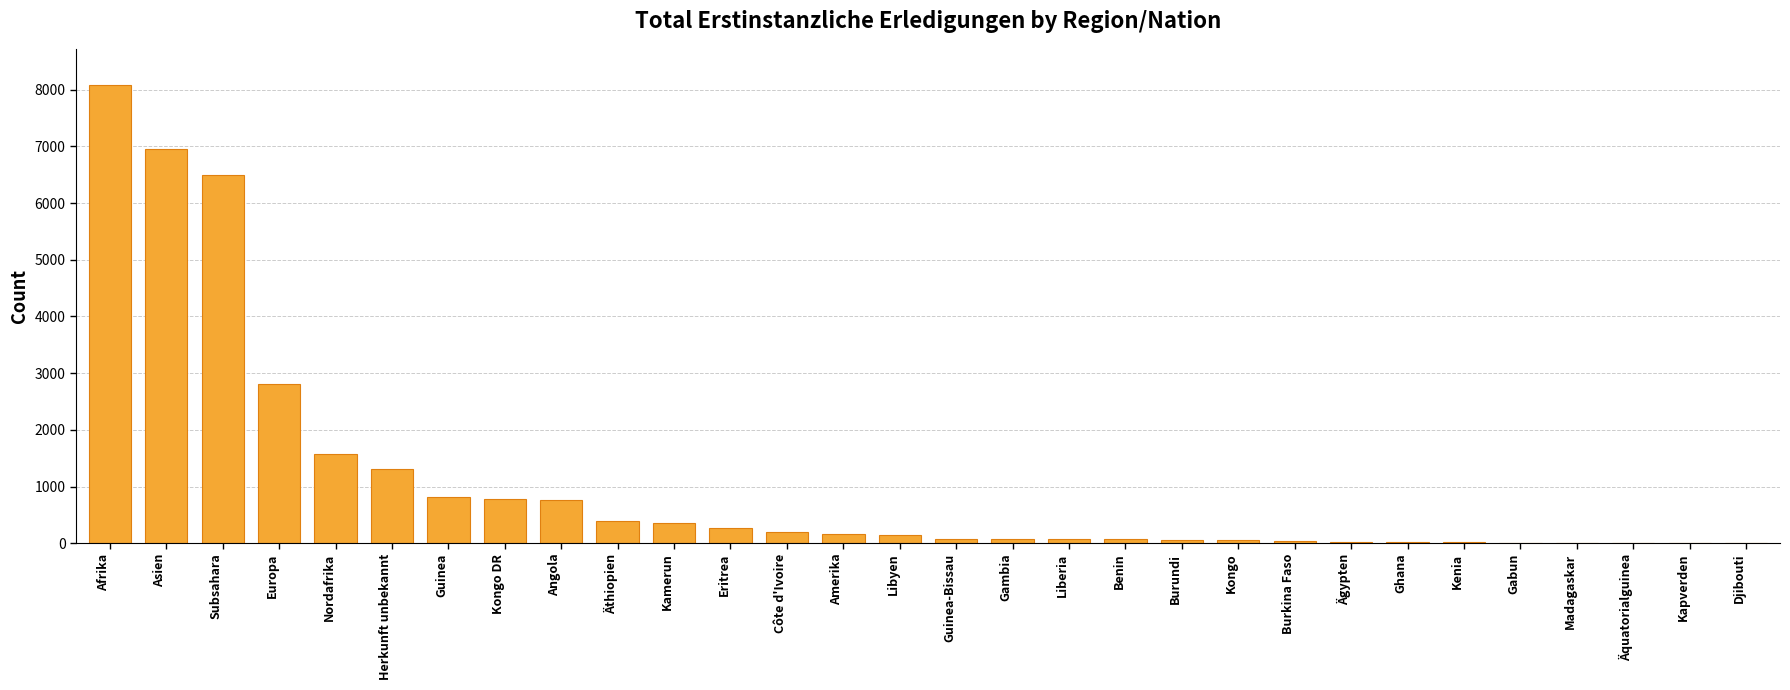

How many data points does each series have?

30